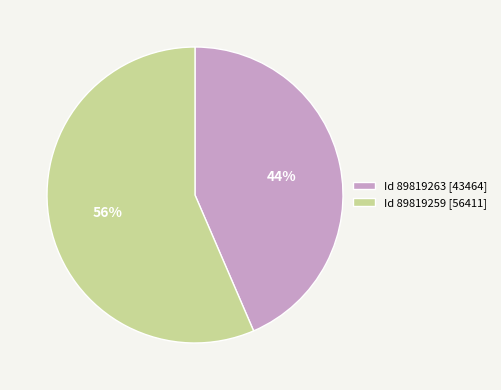

What is the smallest slice in the pie chart?

Id 89819263 [43464]